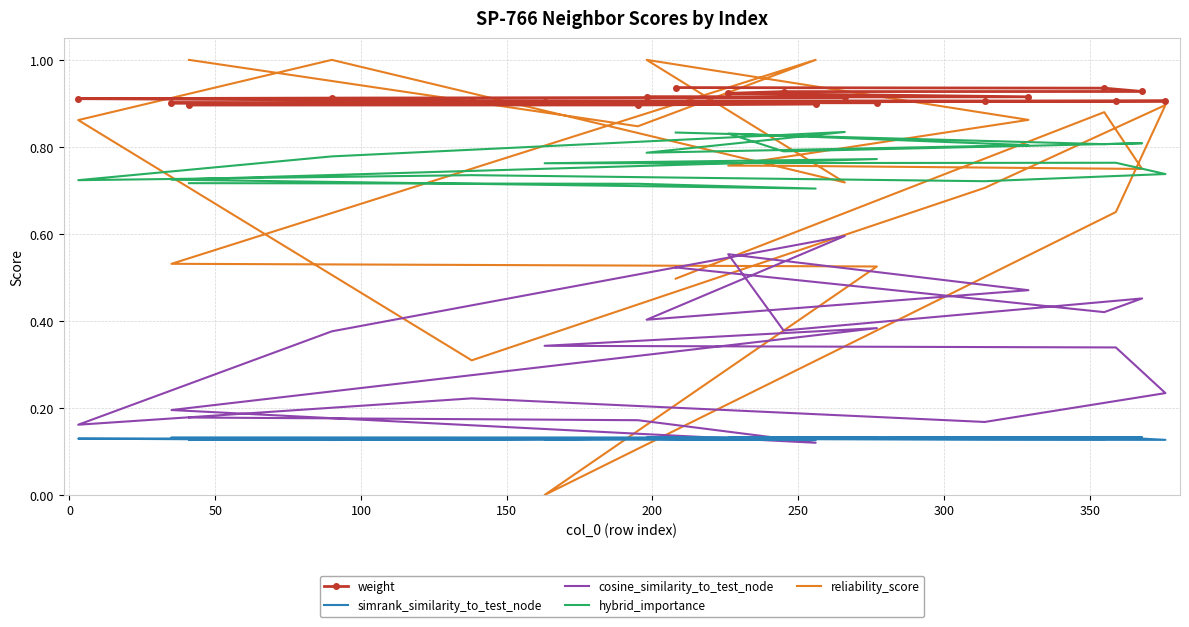

Which series has the largest total across all categories?

weight